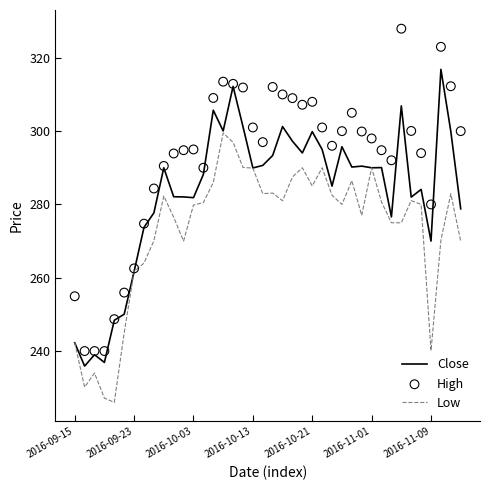

Which series contains the lowest Y value?

Low